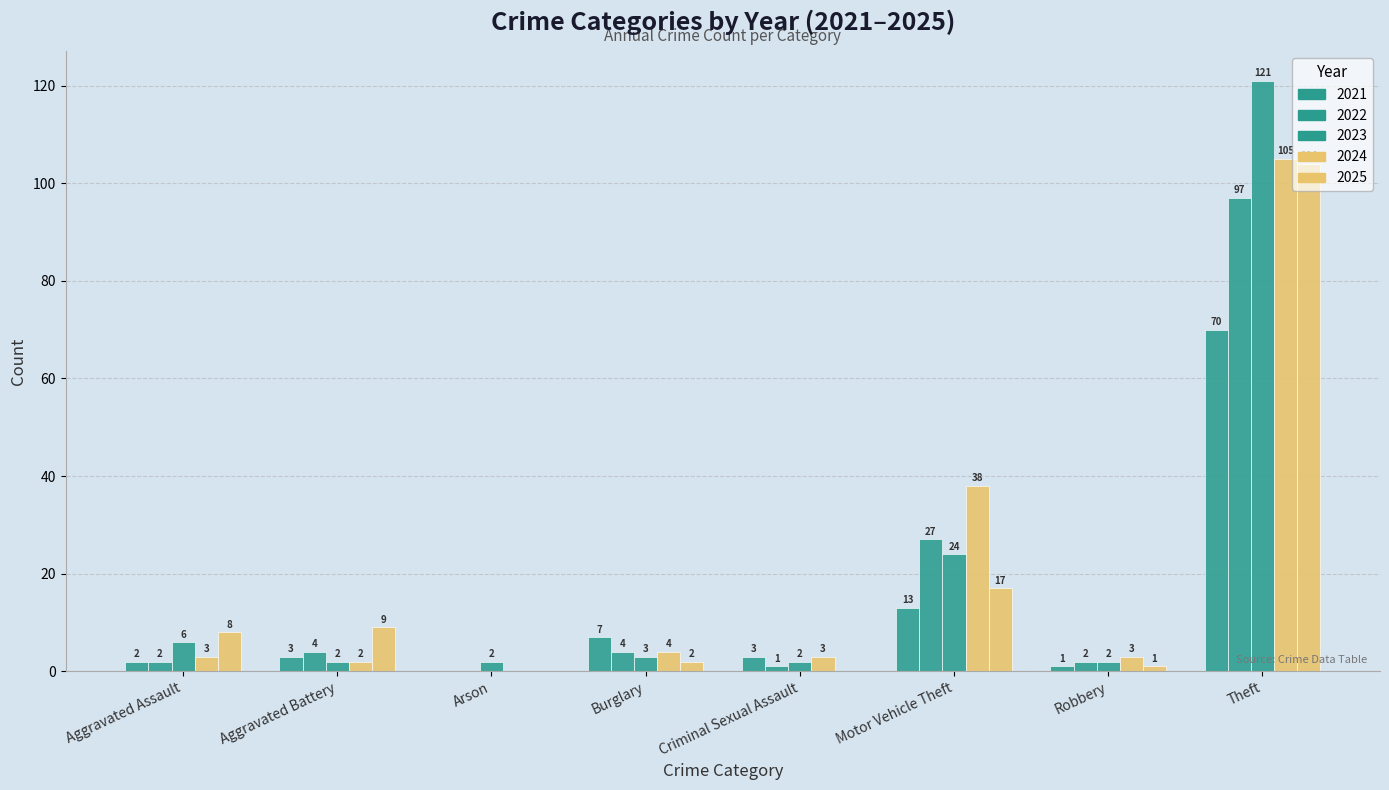

Reading left to right, transcribe all the data shown in this chart.

2021: Aggravated Assault=2	Aggravated Battery=3	Arson=0	Burglary=7	Criminal Sexual Assault=3	Motor Vehicle Theft=13	Robbery=1	Theft=70
2022: Aggravated Assault=2	Aggravated Battery=4	Arson=0	Burglary=4	Criminal Sexual Assault=1	Motor Vehicle Theft=27	Robbery=2	Theft=97
2023: Aggravated Assault=6	Aggravated Battery=2	Arson=2	Burglary=3	Criminal Sexual Assault=2	Motor Vehicle Theft=24	Robbery=2	Theft=121
2024: Aggravated Assault=3	Aggravated Battery=2	Arson=0	Burglary=4	Criminal Sexual Assault=3	Motor Vehicle Theft=38	Robbery=3	Theft=105
2025: Aggravated Assault=8	Aggravated Battery=9	Arson=0	Burglary=2	Criminal Sexual Assault=0	Motor Vehicle Theft=17	Robbery=1	Theft=104